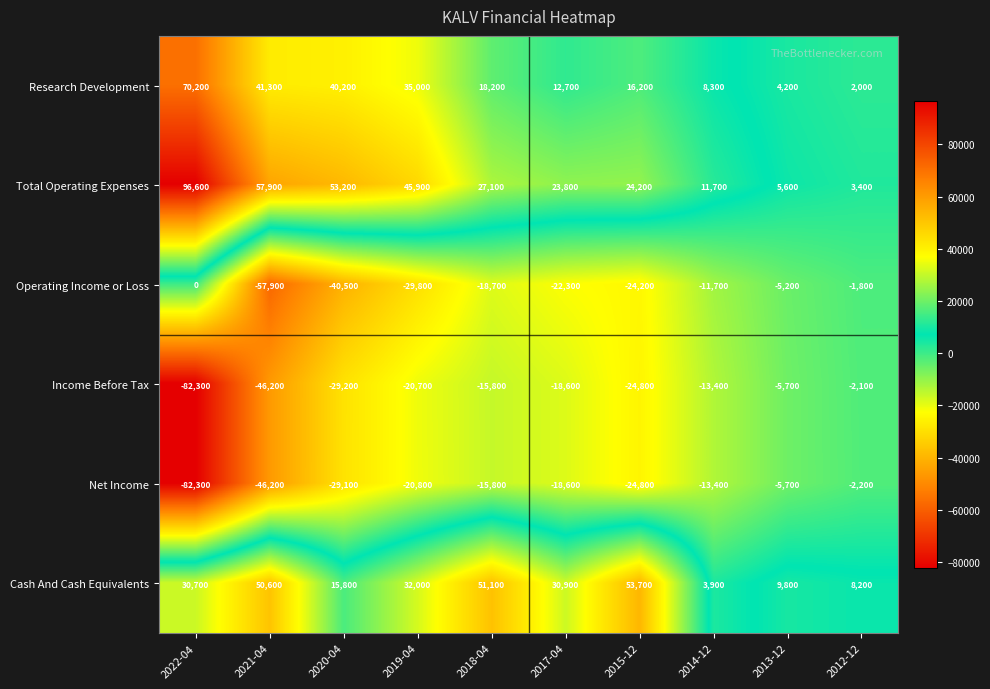

Rank the series by their maximum value, from lowest to highest.

Net Income, Income Before Tax, Operating Income or Loss, Cash And Cash Equivalents, Research Development, Total Operating Expenses